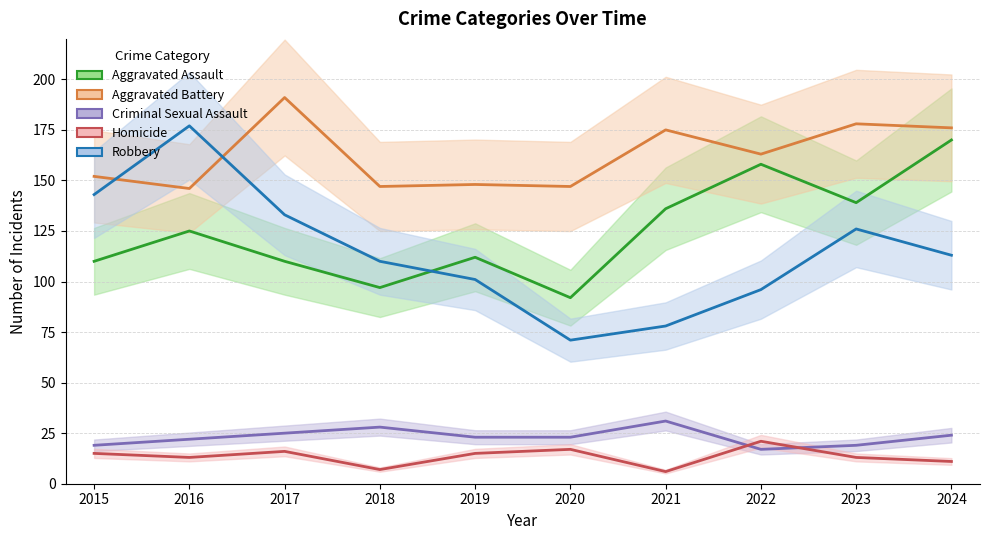

Which category has the lowest value in the Aggravated Assault series?

2020